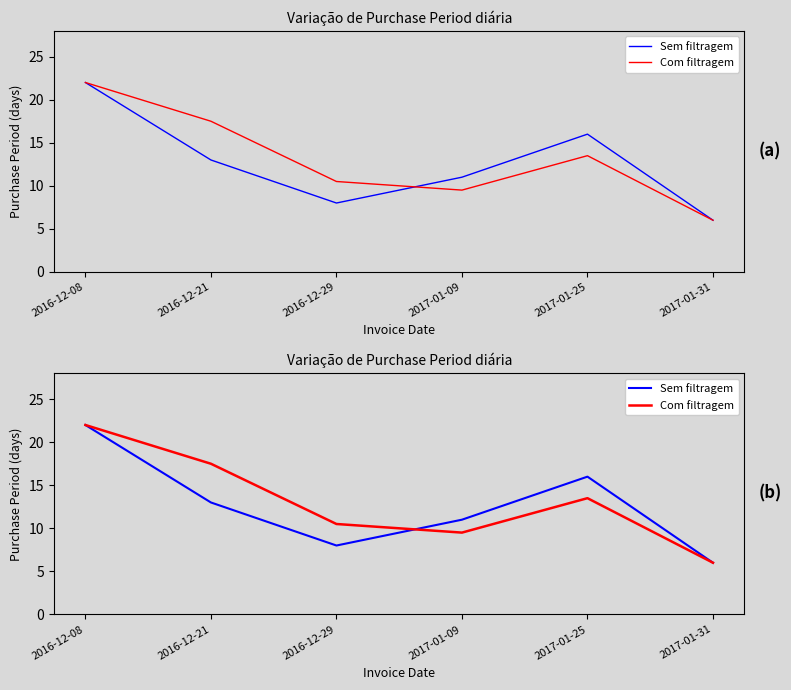

Reading left to right, list all the values displayed in this chart.

Sem filtragem: 22.0	13.0	8.0	11.0	16.0	6.0
Com filtragem: 22.0	17.5	10.5	9.5	13.5	6.0